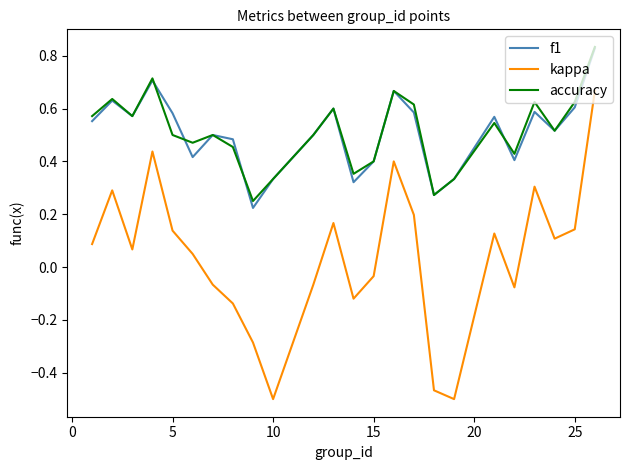

Which series has the widest spread of values?

kappa